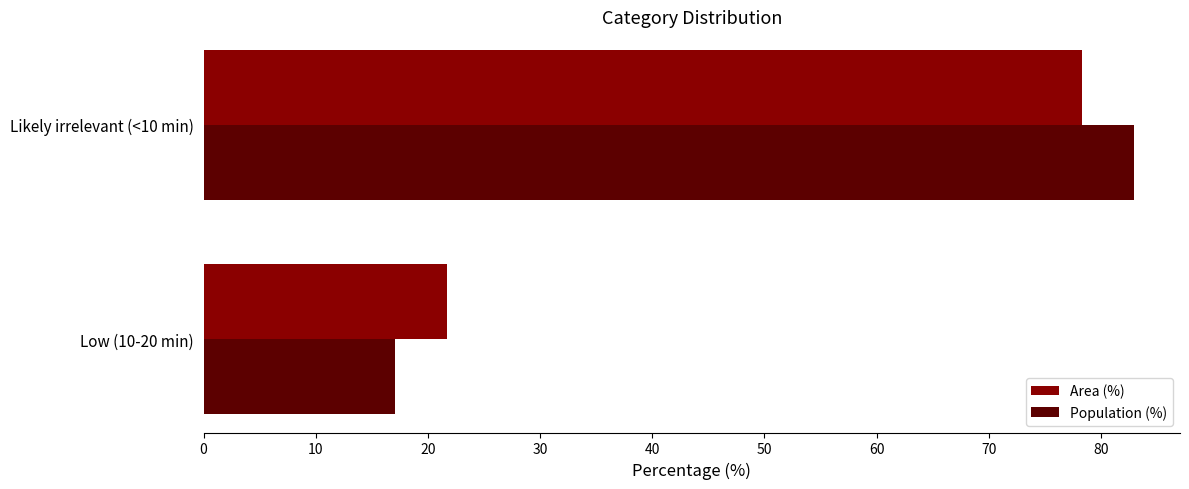

Is it true that Population (%) equals 17.1 at Low (10-20 min)?

True